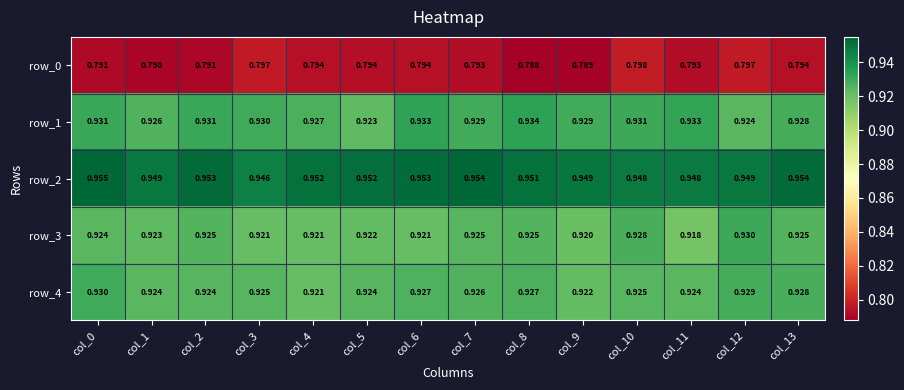

Count the number of categories in the chart.

14